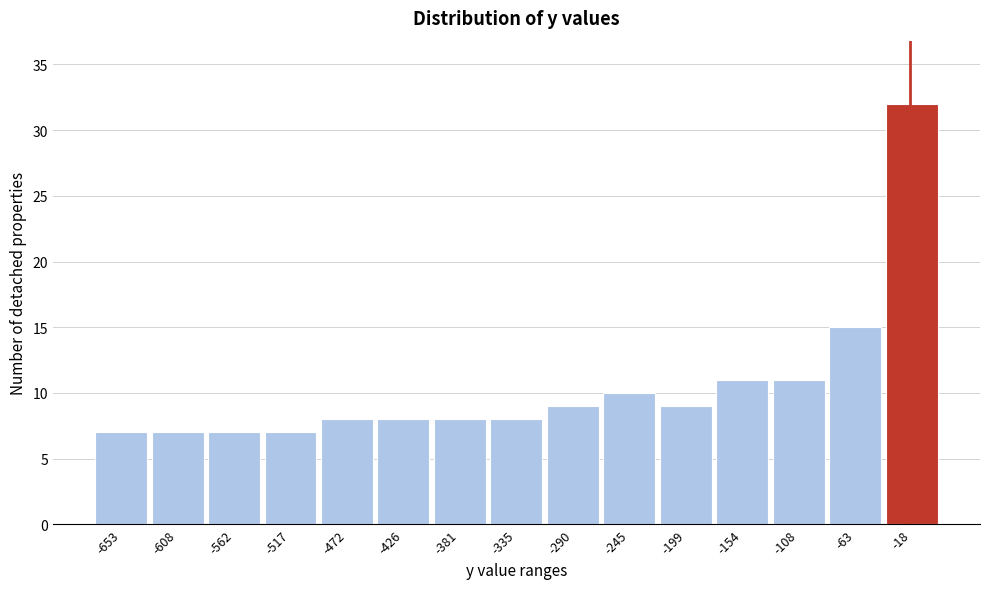

Reading left to right, list every bar in this chart as the range it spans on the x-axis followed by its height. Neither the bar edges nor the heights are printed on the chart, so give them approximately, as read against the axes.

-675 to -630: 7
-630 to -585: 7
-585 to -540: 7
-540 to -495: 7
-495 to -450: 8
-450 to -405: 8
-405 to -360: 8
-360 to -315: 8
-315 to -265: 9
-265 to -220: 10
-220 to -175: 9
-175 to -130: 11
-130 to -85: 11
-85 to -40: 15
-40 to 5: 32